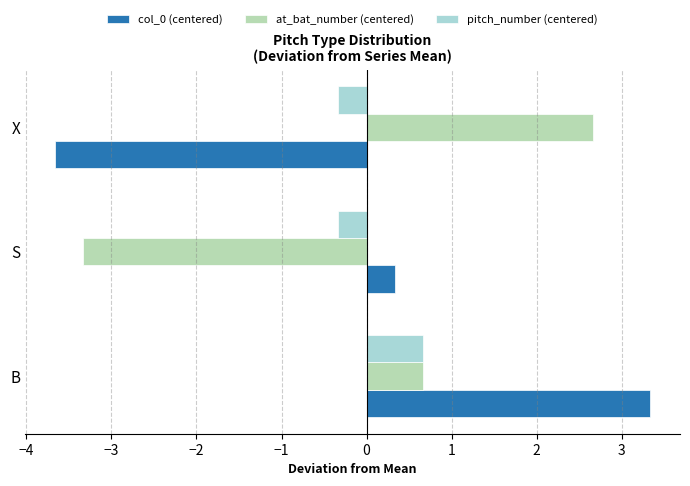

At S, list the series in order from smallest to largest.

at_bat_number (centered), pitch_number (centered), col_0 (centered)